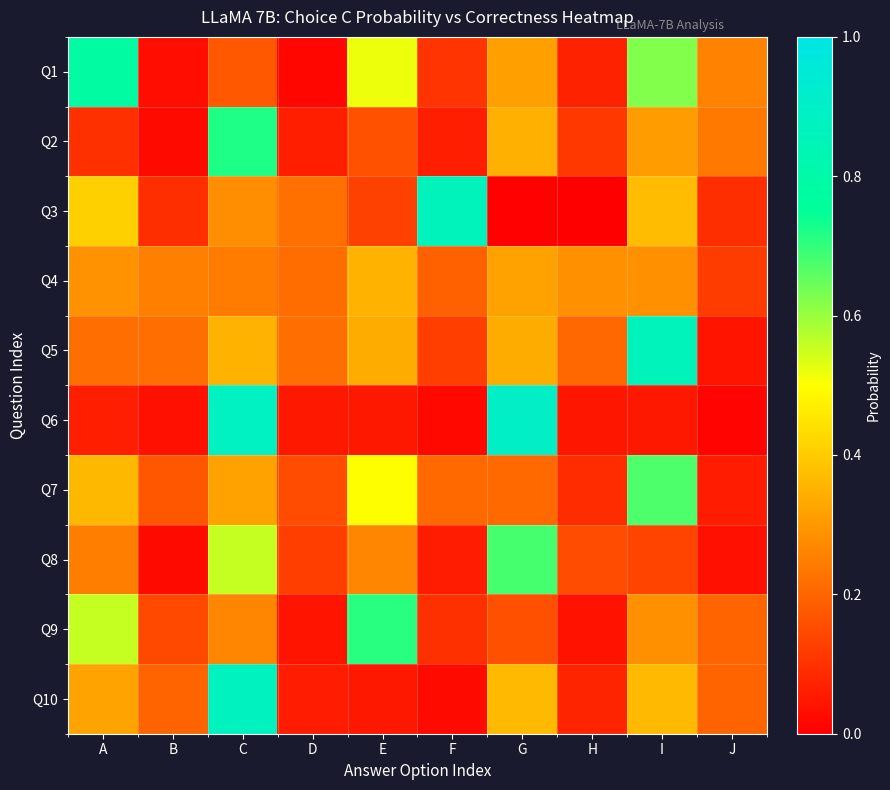

Which has a higher value, C or G?

G